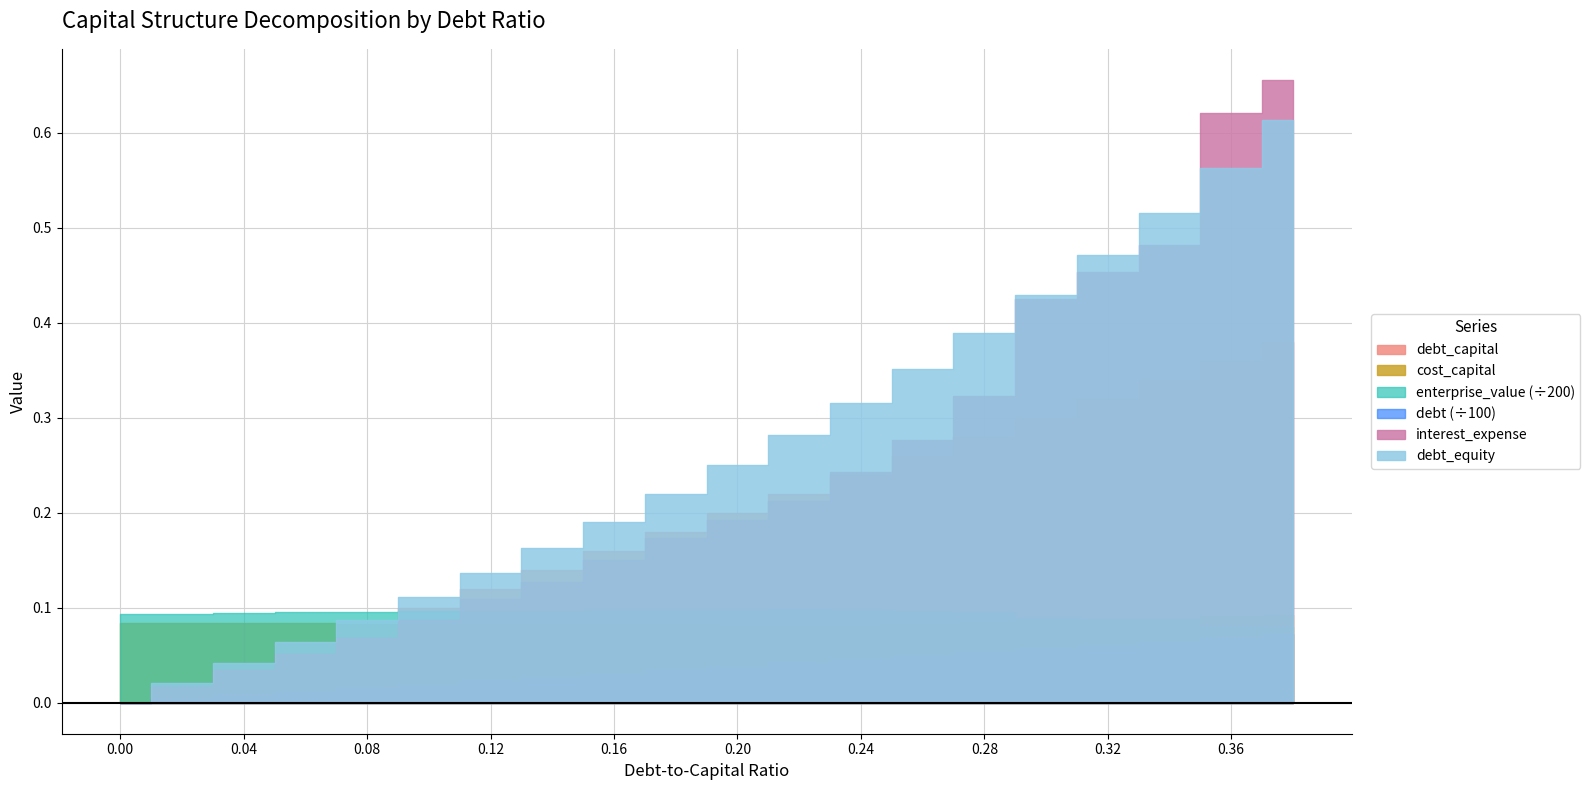

What is the difference between the second highest and second lowest values in the debt_capital series?

0.3